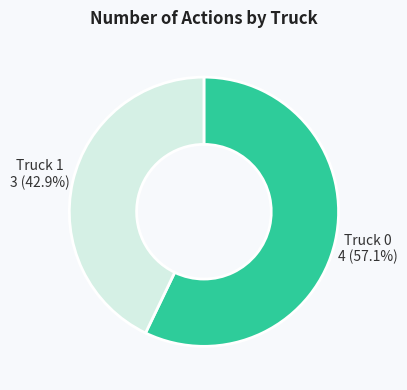

To the nearest percent, what is the difference between the largest and smallest slice percentages?

14%